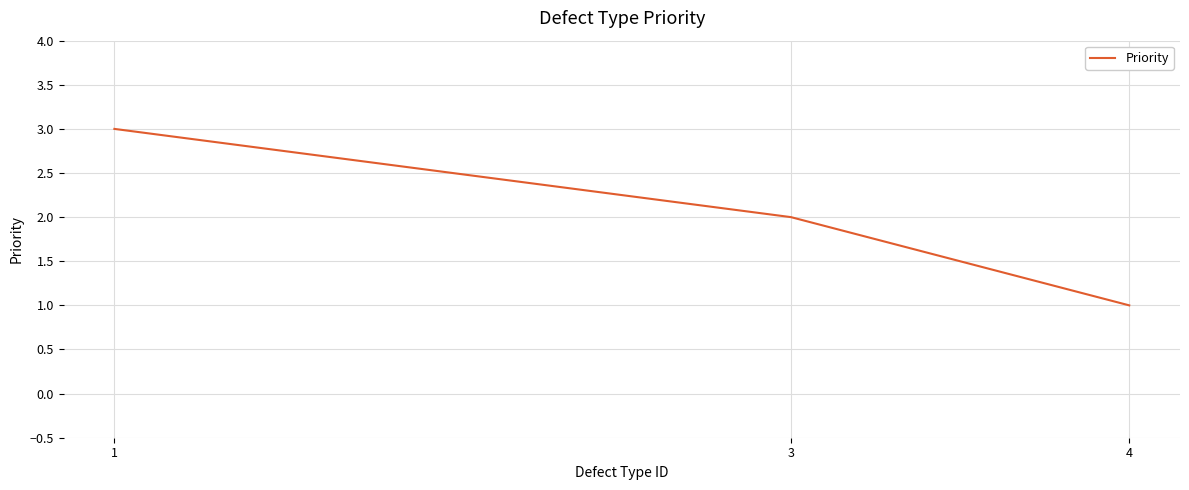

Which has a higher value, 1 or 4?

1